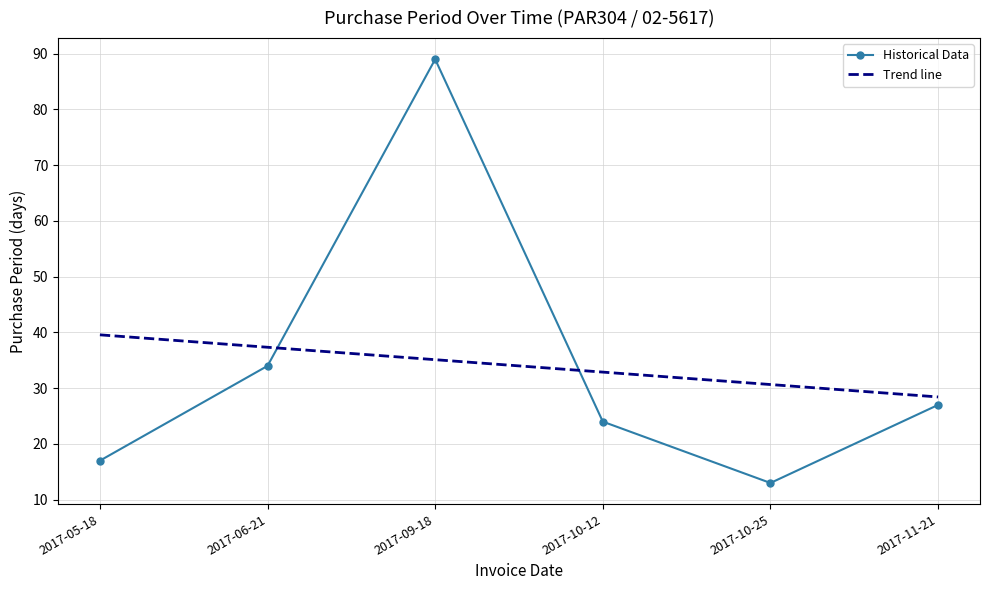

What is the spread (max minus min) of values at 2017-09-18?

53.9